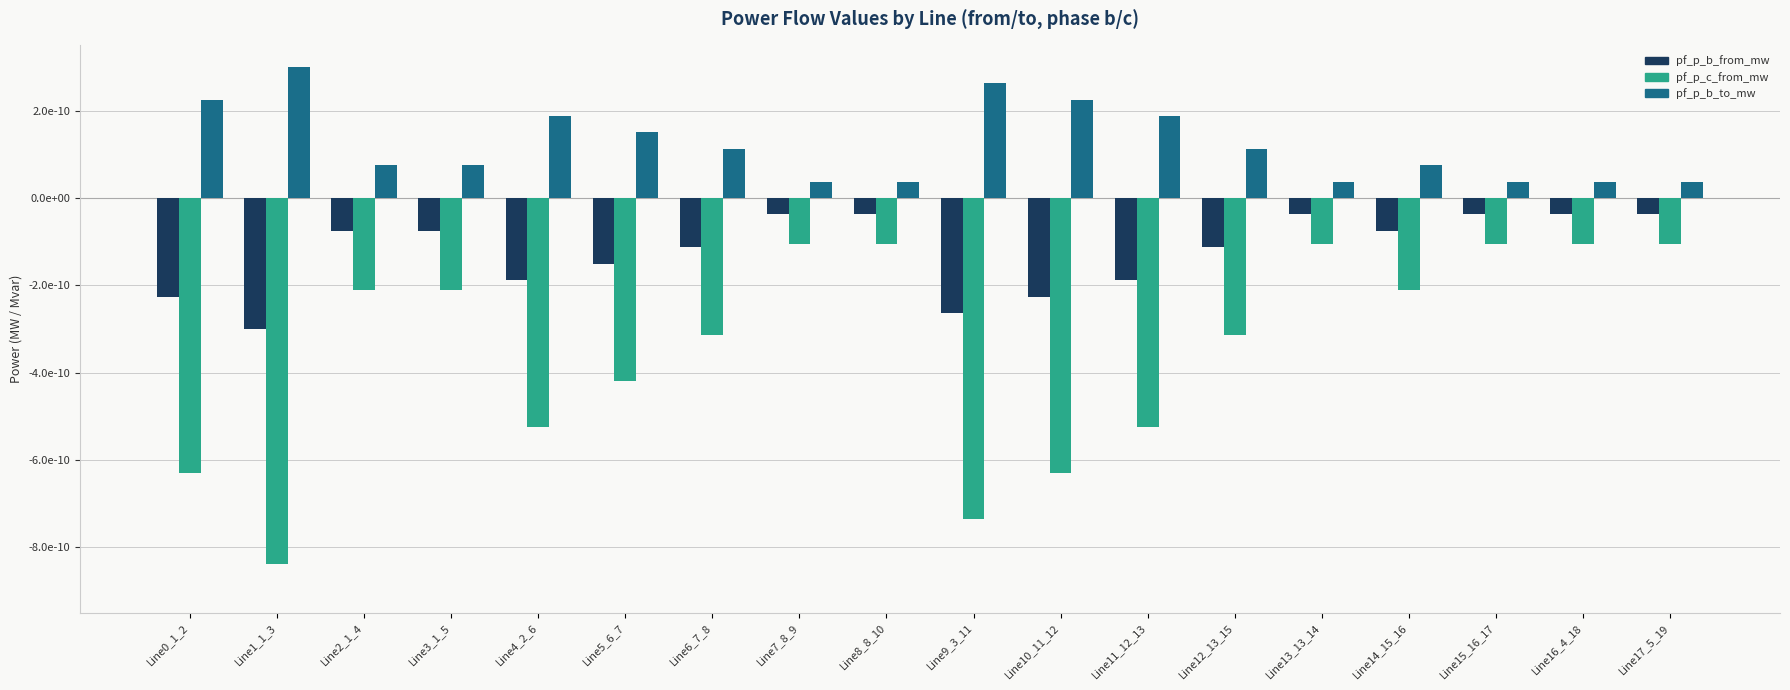

The value of pf_p_b_to_mw at Line5_6_7 is 0.0. True or false?

False